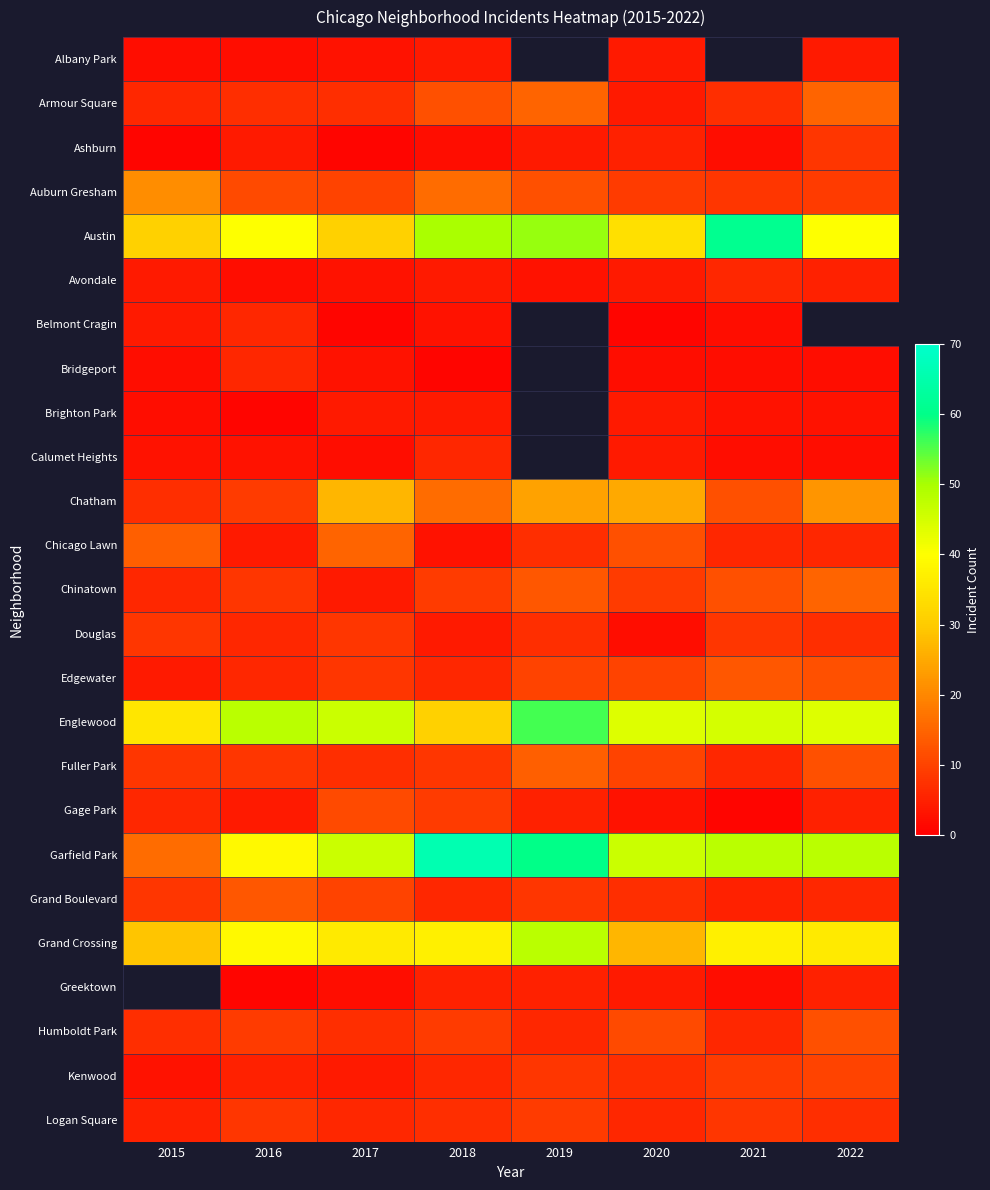

At which category is the sum across all series the highest?

2018